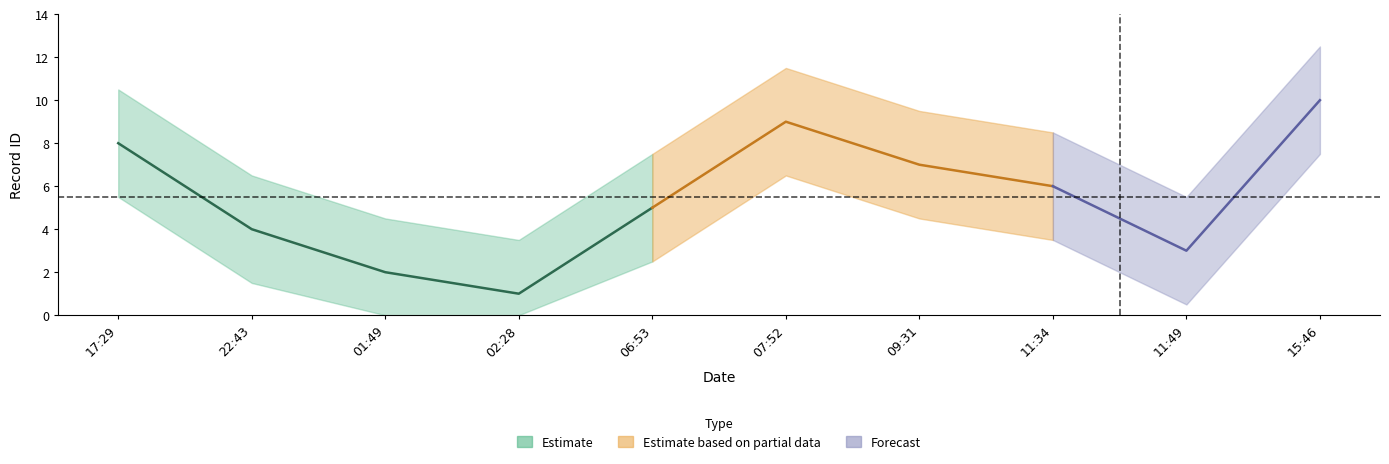

Which category has the highest value across all series?

2020-02-04T15:46:12